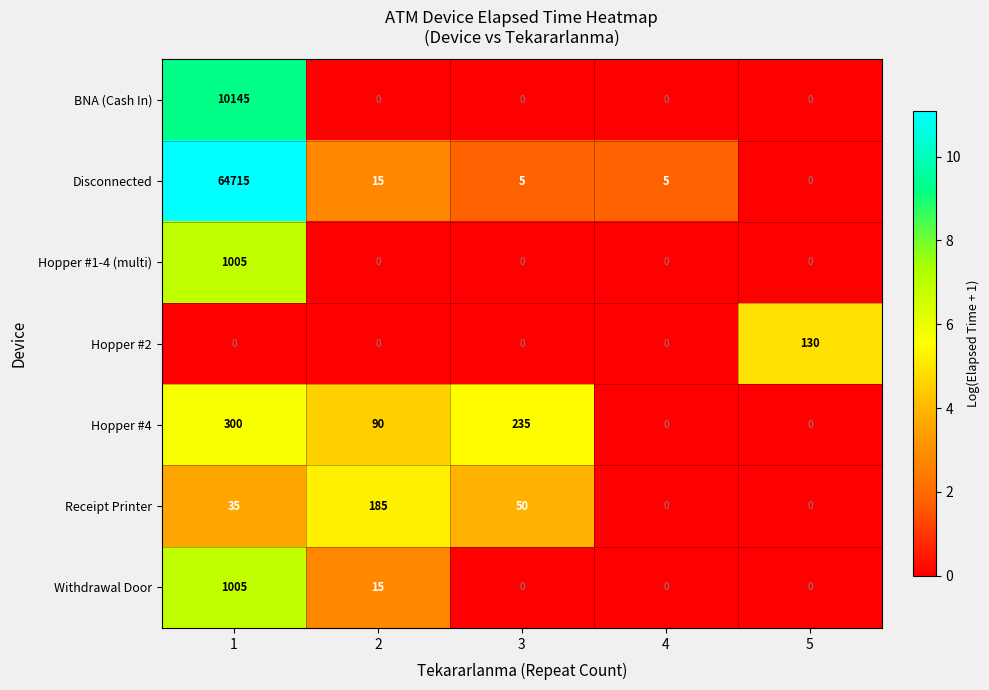

How many positive values does the Hopper #4 series have?

3